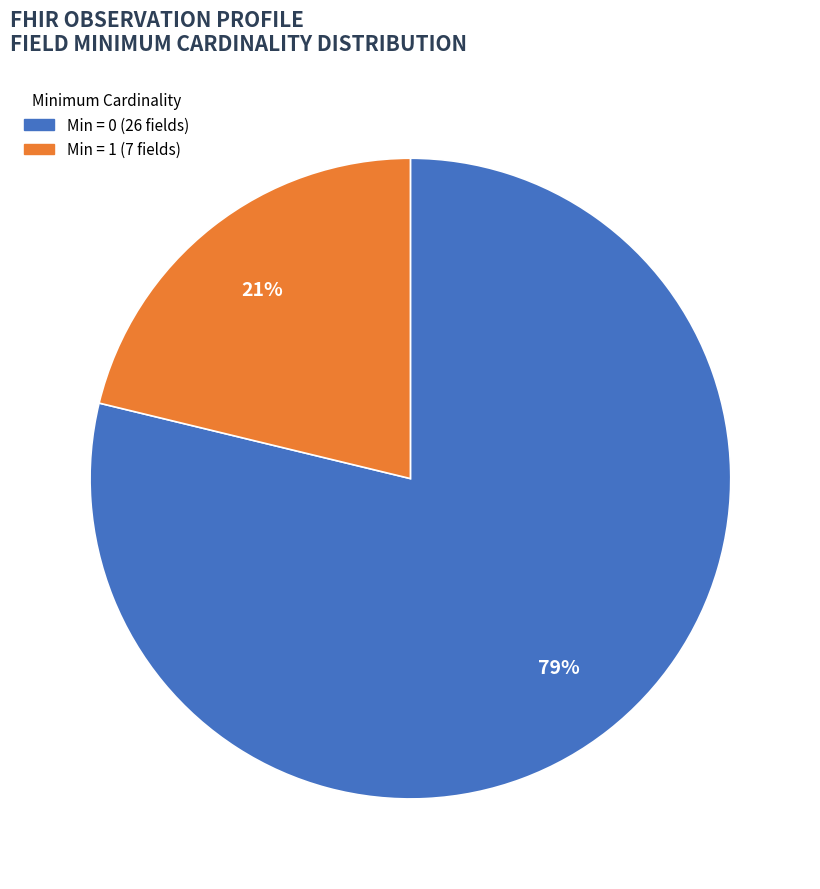

Is there a majority slice in this chart?

Yes